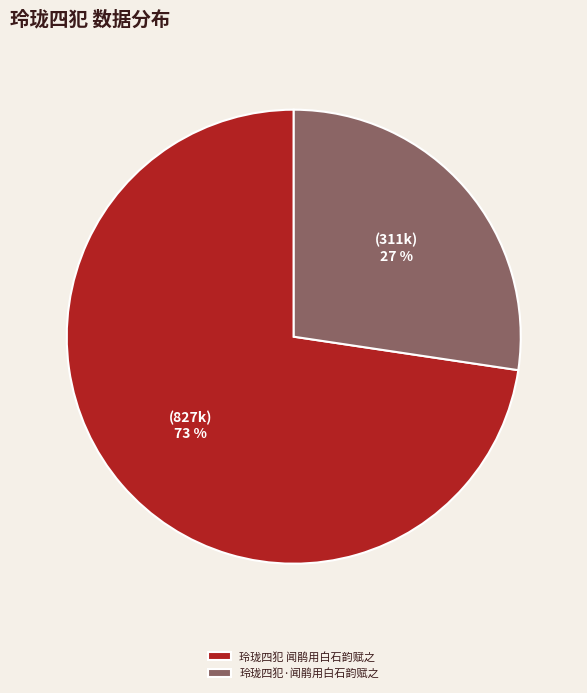

What percentage is the 玲珑四犯 闻鹃用白石韵赋之 slice, to the nearest percent?

73%